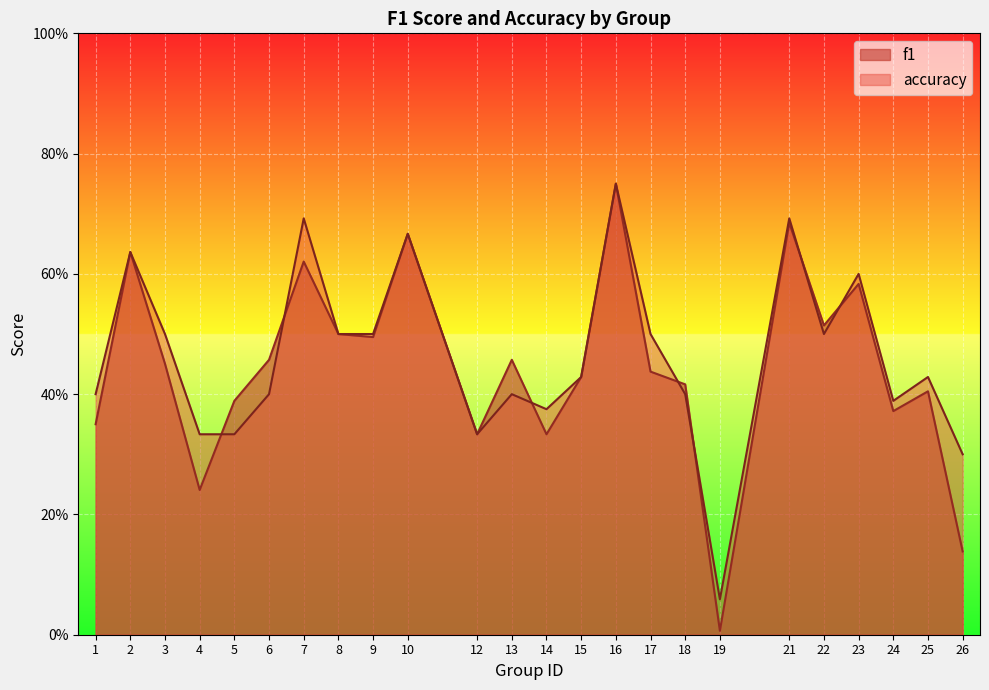

What is the difference between the highest and lowest values at 7?

0.1